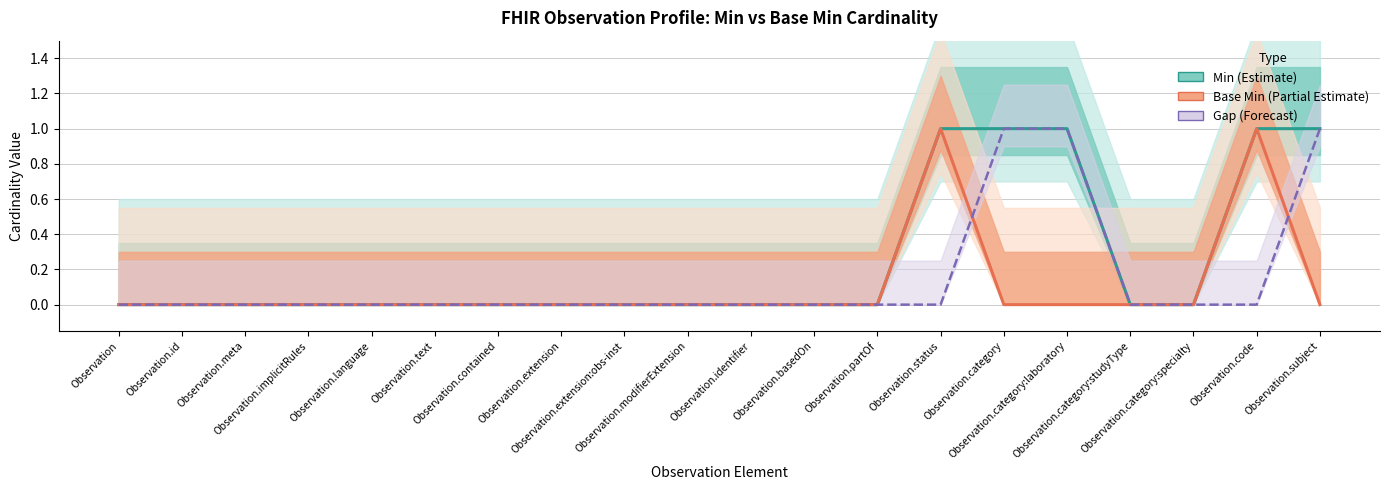

Where is Base Min nearest to the value 0?

Observation